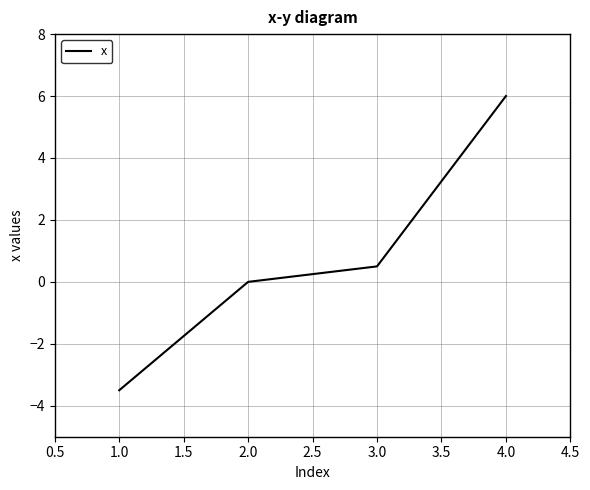

Which has a higher value, 2.0 or 1.0?

2.0